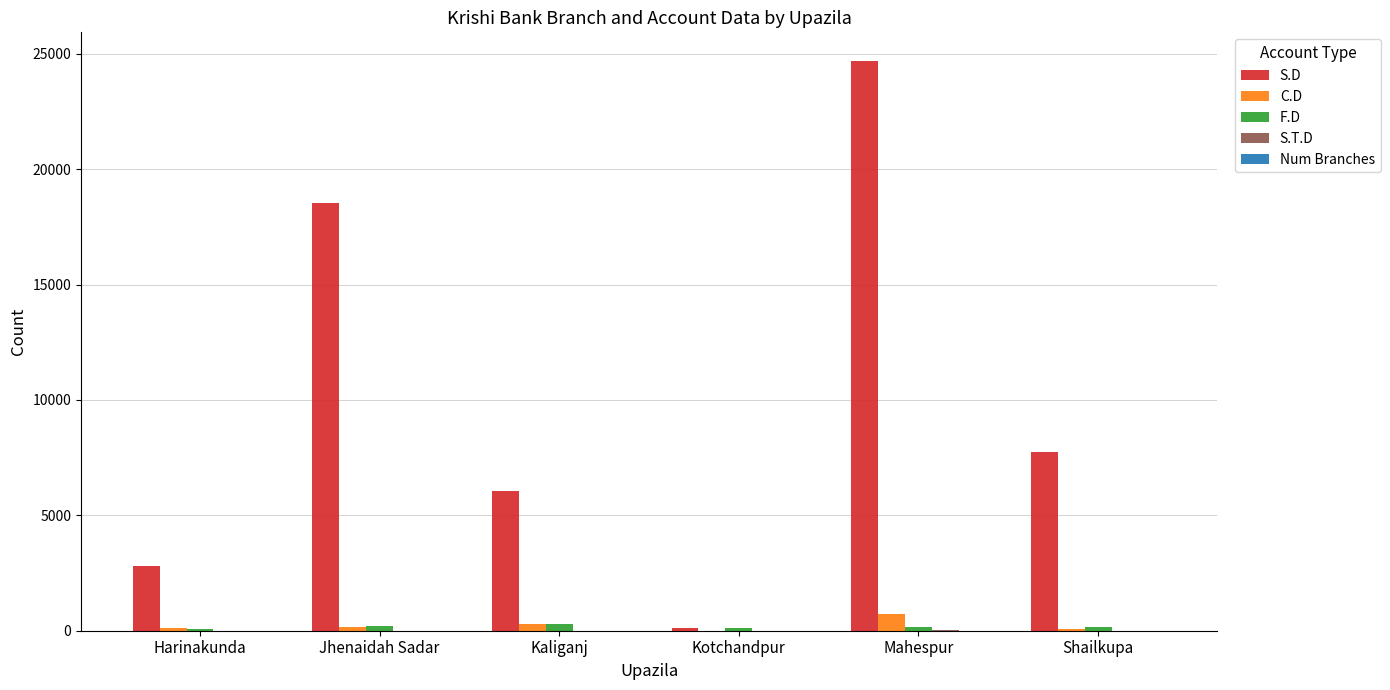

At which category is the sum across all series the highest?

Mahespur